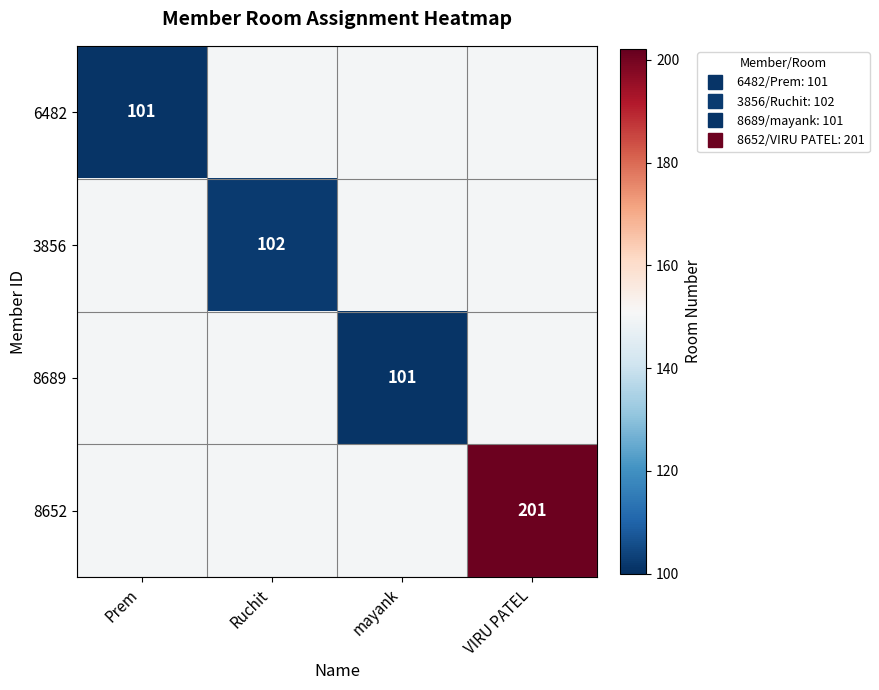

Is it true that 6482 equals 150 at Ruchit?

True